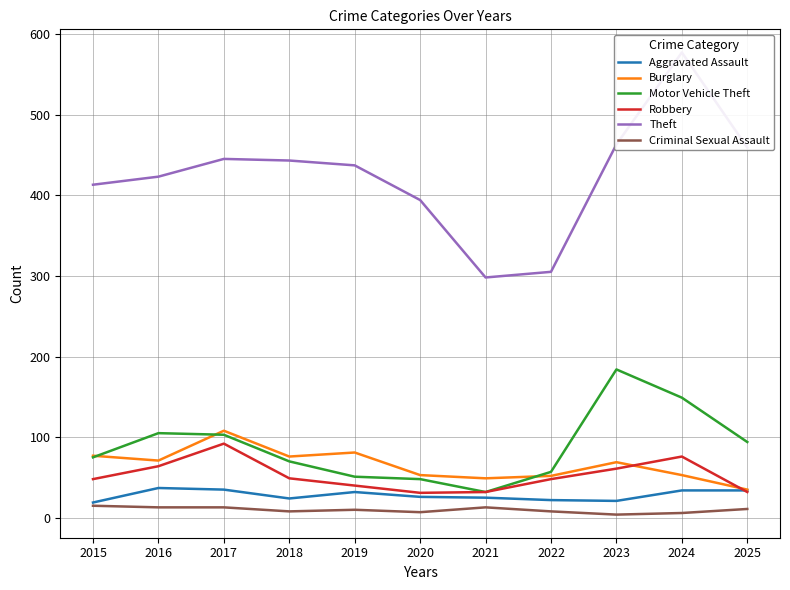

What is the value of the Criminal Sexual Assault point at the 1st from the left?

15